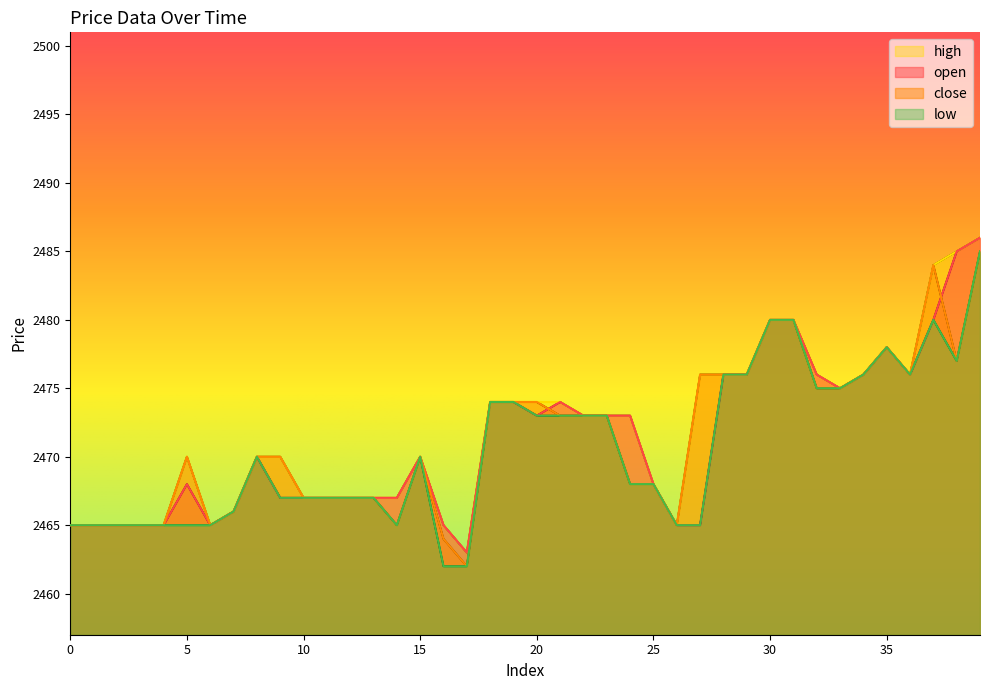

Reading right to left, transcribe all the data shown in this chart.

open: 2486	2485	2480	2476	2478	2476	2475	2476	2480	2480	2476	2476	2465	2465	2468	2473	2473	2473	2474	2473	2474	2474	2463	2465	2470	2467	2467	2467	2467	2467	2467	2470	2466	2465	2468	2465	2465	2465	2465	2465
close: 2485	2477	2484	2476	2478	2476	2475	2475	2480	2480	2476	2476	2476	2465	2468	2468	2473	2473	2473	2474	2474	2474	2462	2464	2470	2465	2467	2467	2467	2467	2470	2470	2466	2465	2470	2465	2465	2465	2465	2465
high: 2486	2485	2484	2476	2478	2476	2475	2476	2480	2480	2476	2476	2476	2465	2468	2473	2473	2473	2474	2474	2474	2474	2463	2465	2470	2467	2467	2467	2467	2467	2470	2470	2466	2465	2470	2465	2465	2465	2465	2465
low: 2485	2477	2480	2476	2478	2476	2475	2475	2480	2480	2476	2476	2465	2465	2468	2468	2473	2473	2473	2473	2474	2474	2462	2462	2470	2465	2467	2467	2467	2467	2467	2470	2466	2465	2465	2465	2465	2465	2465	2465